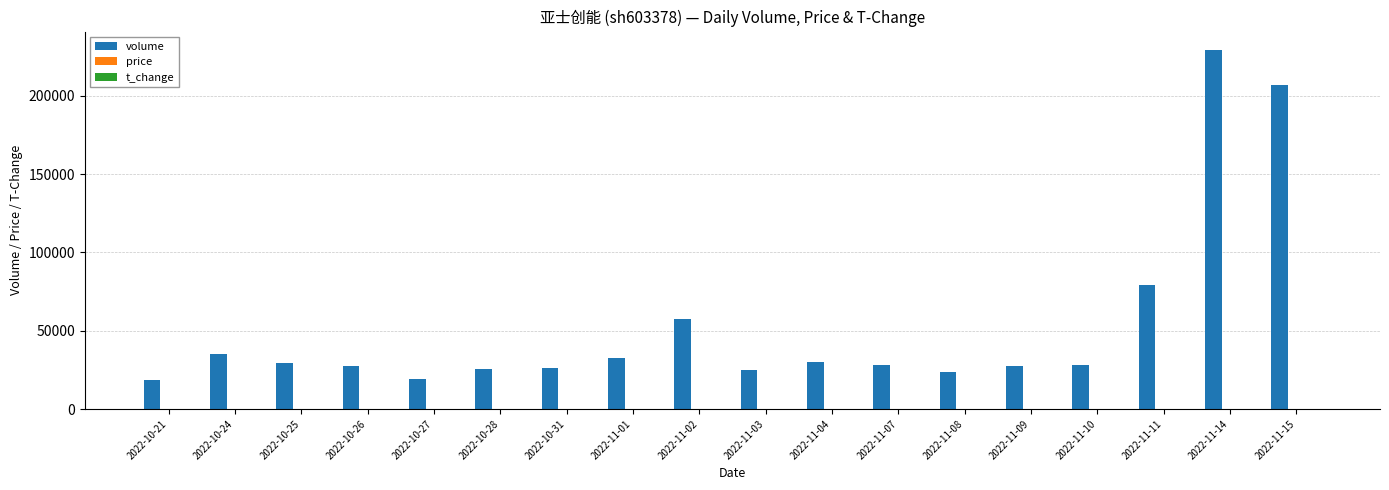

At which category is the sum across all series the highest?

2022-11-14